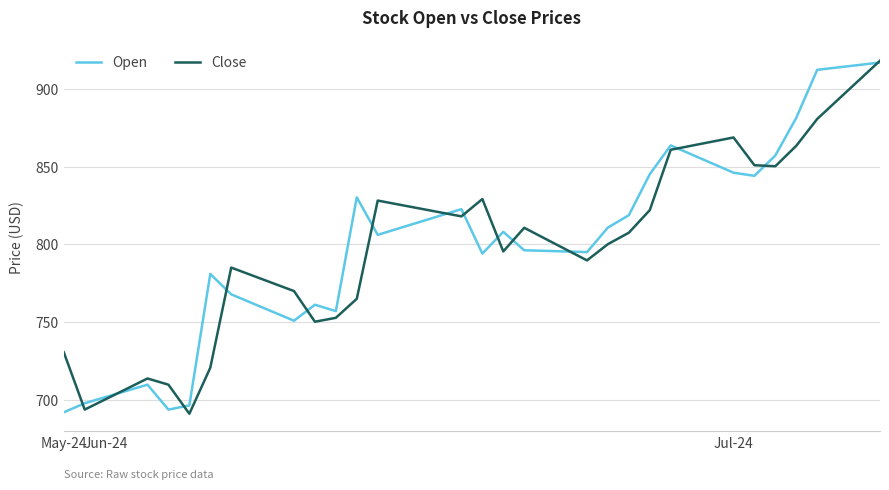

What is the maximum value for Close?

918.2